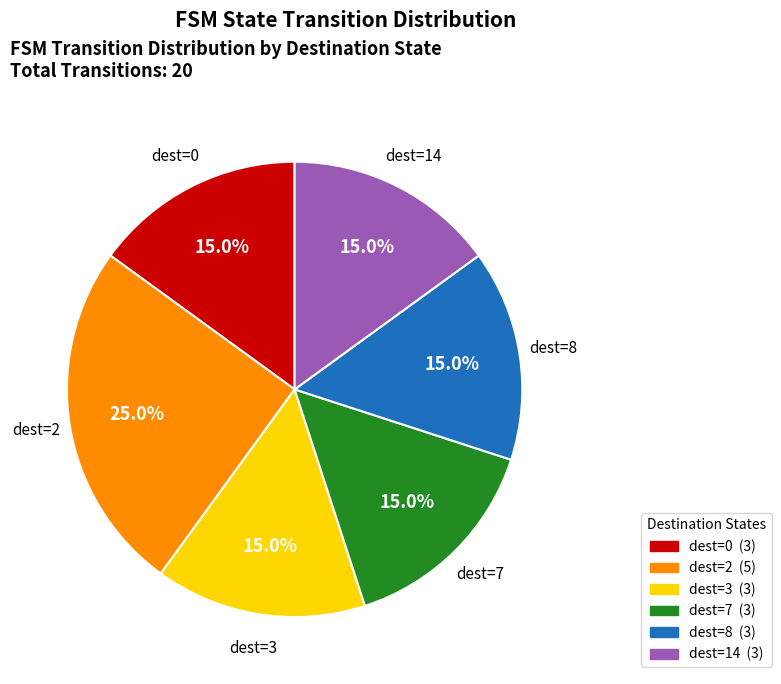

To the nearest percent, what is the average slice percentage?

17%